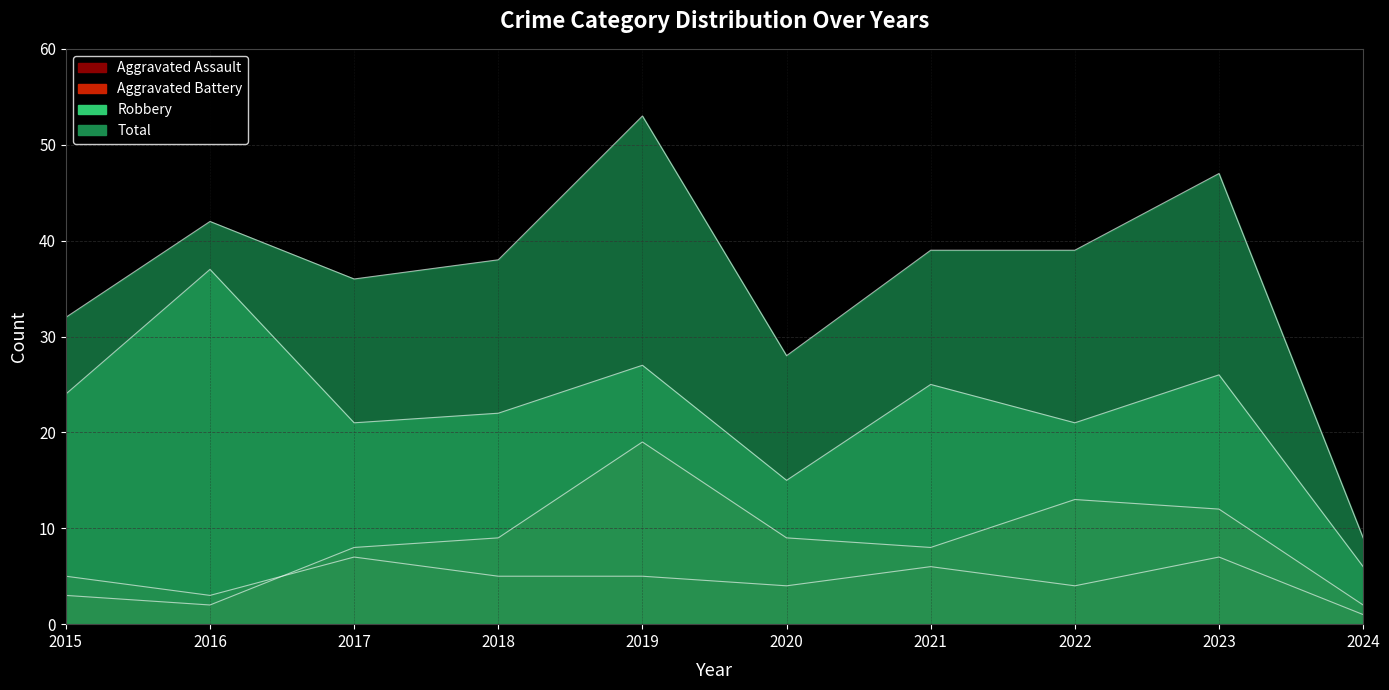

At which label does Aggravated Assault reach its peak?

2017